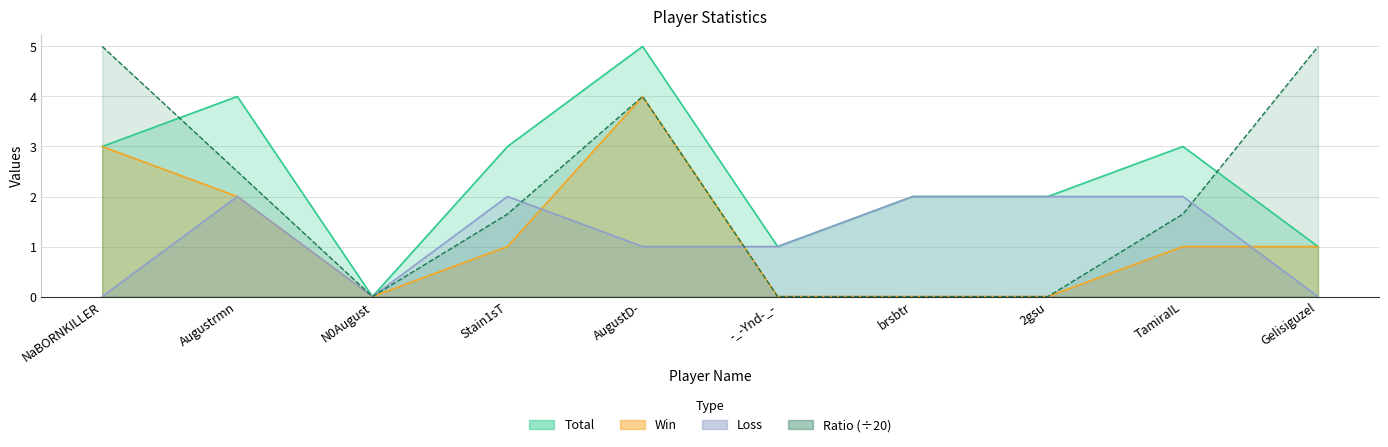

After their last crossing, which series has the higher values: Total or Ratio?

Ratio